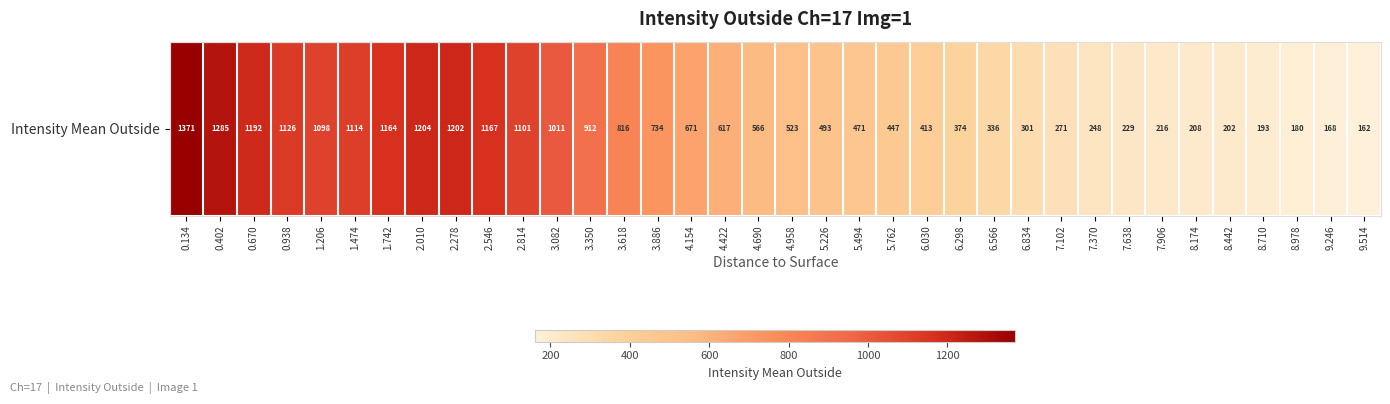

The chart shows a value of 762.6 at 5.494. True or false?

False